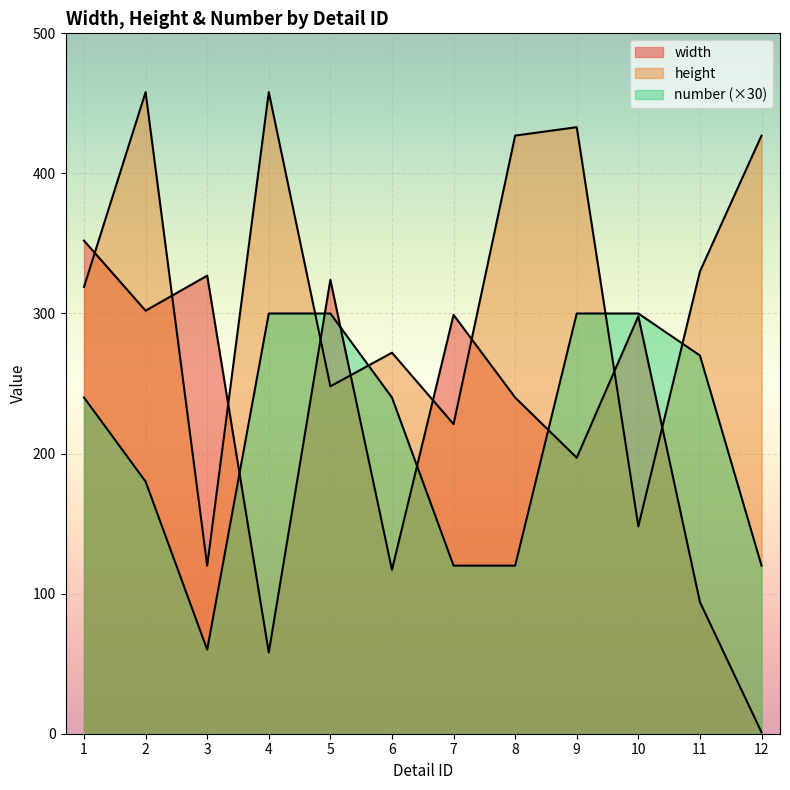

What is the highest value of the width series?

352